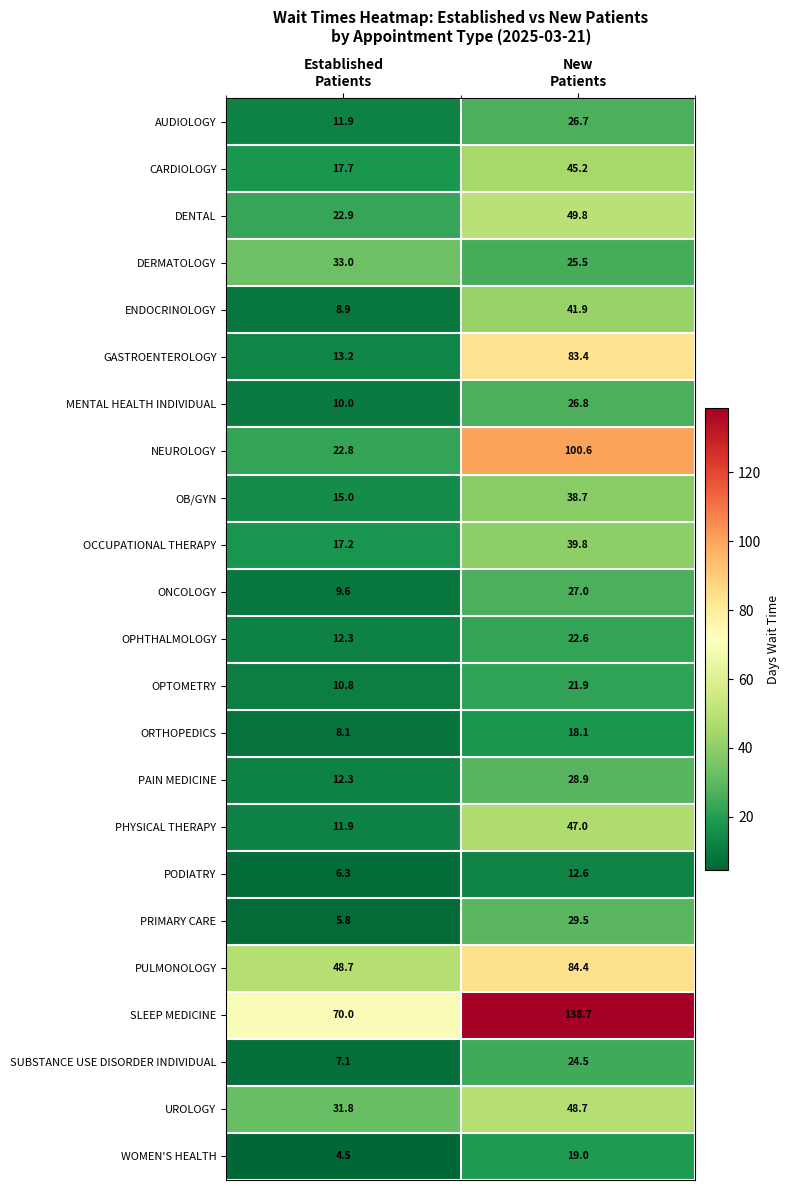

Count the number of data series in this chart.

23